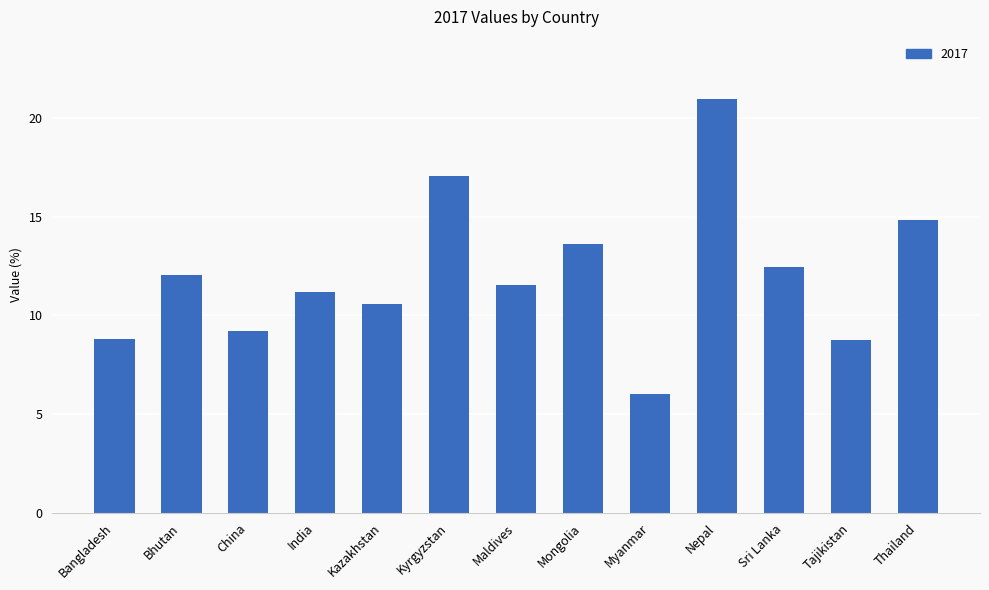

What is the smallest value displayed?

6.0